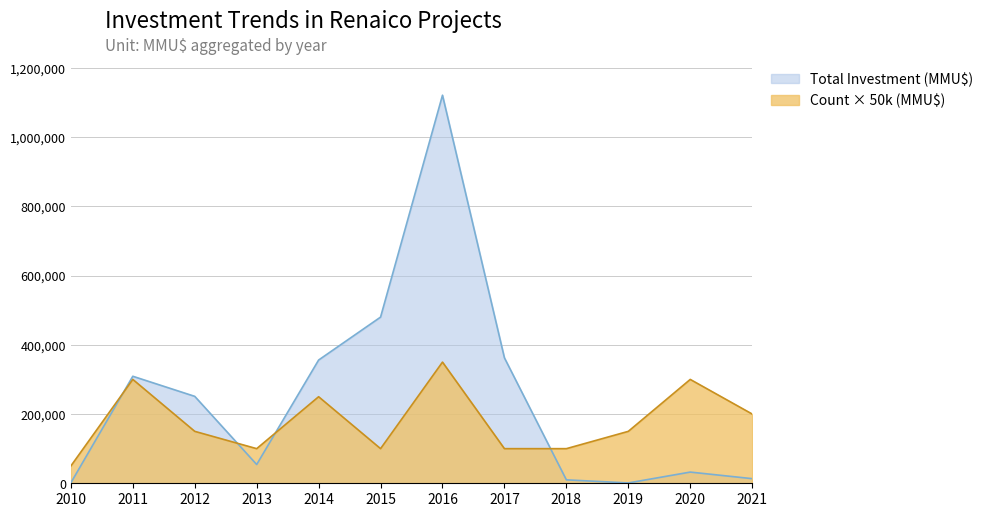

Which series has the largest total across all categories?

Total Investment (MMU$)